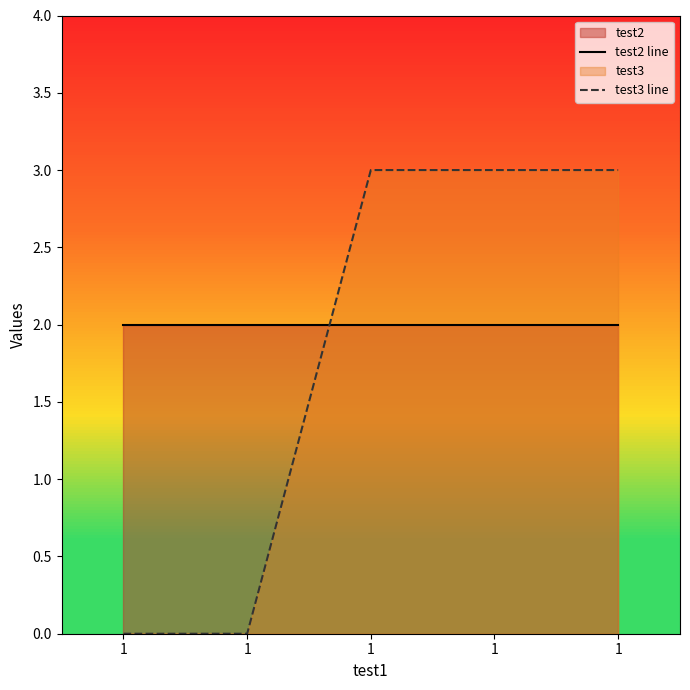

True or false: test3 line has a value of 0 at 1.

True